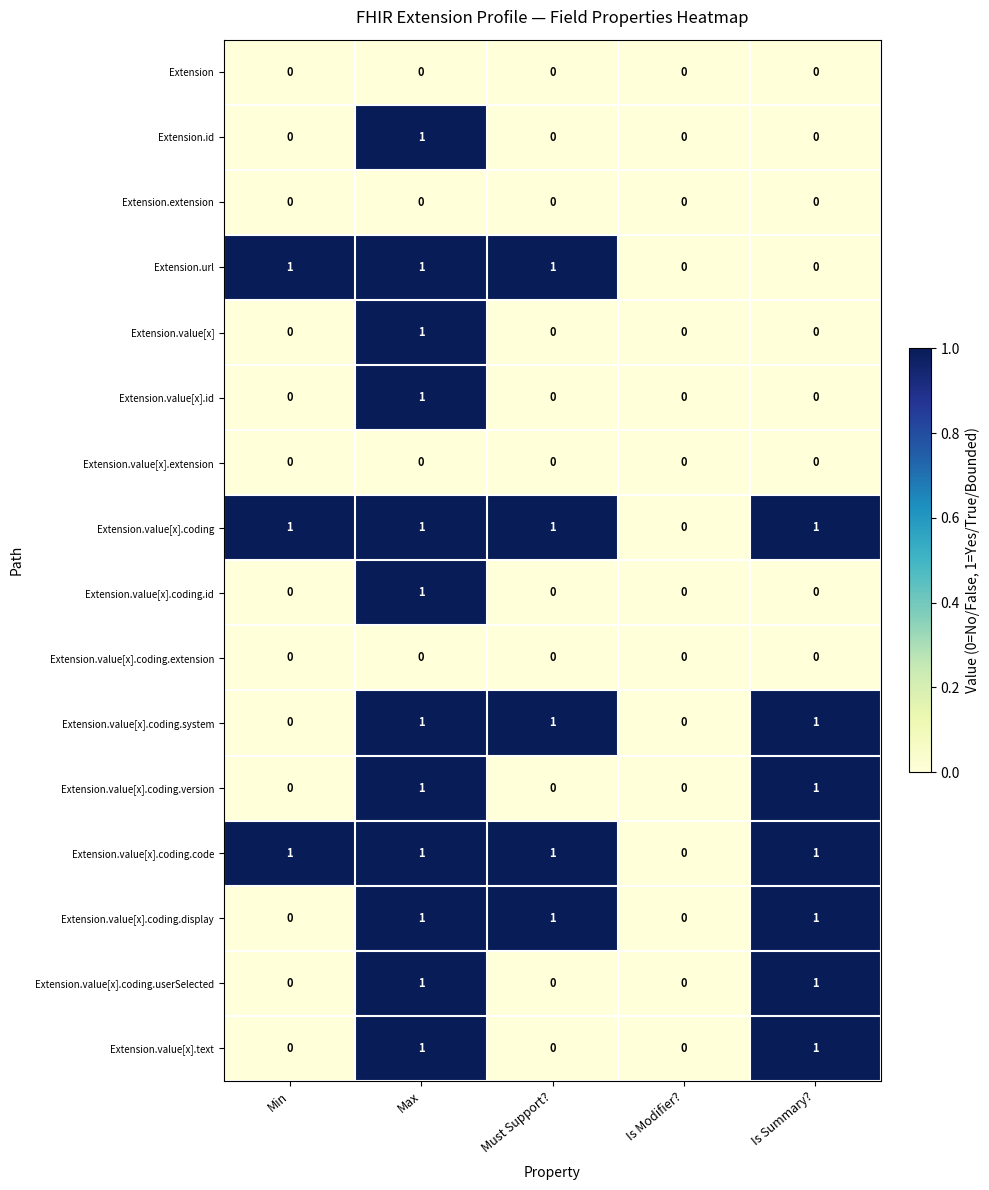

True or false: Extension.value[x].coding.system has a value of 2 at Must Support?.

False